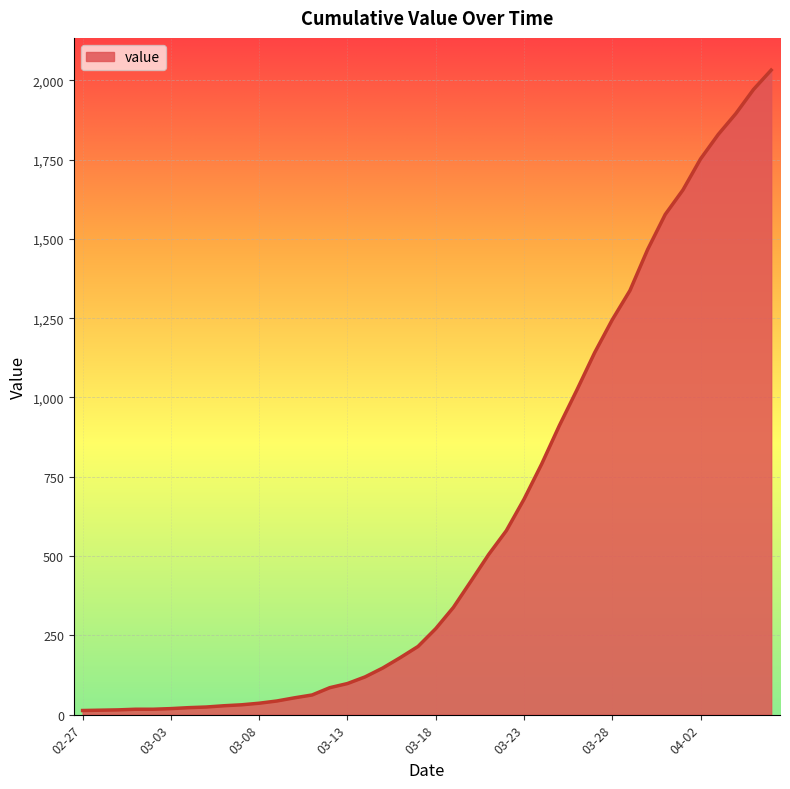

What is the greatest value displayed?

2032